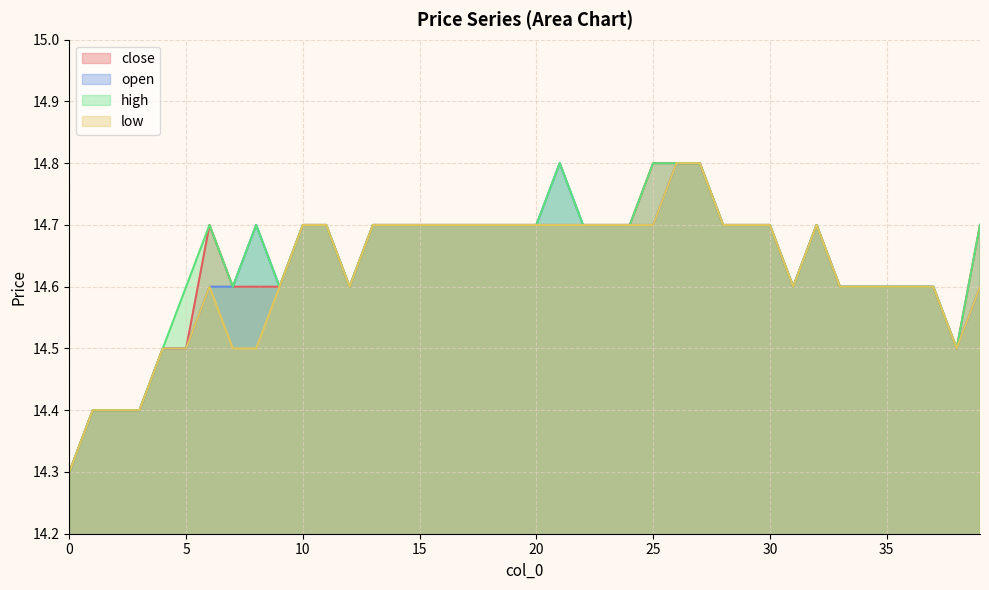

Is it true that low equals 25.7 at 9?

False